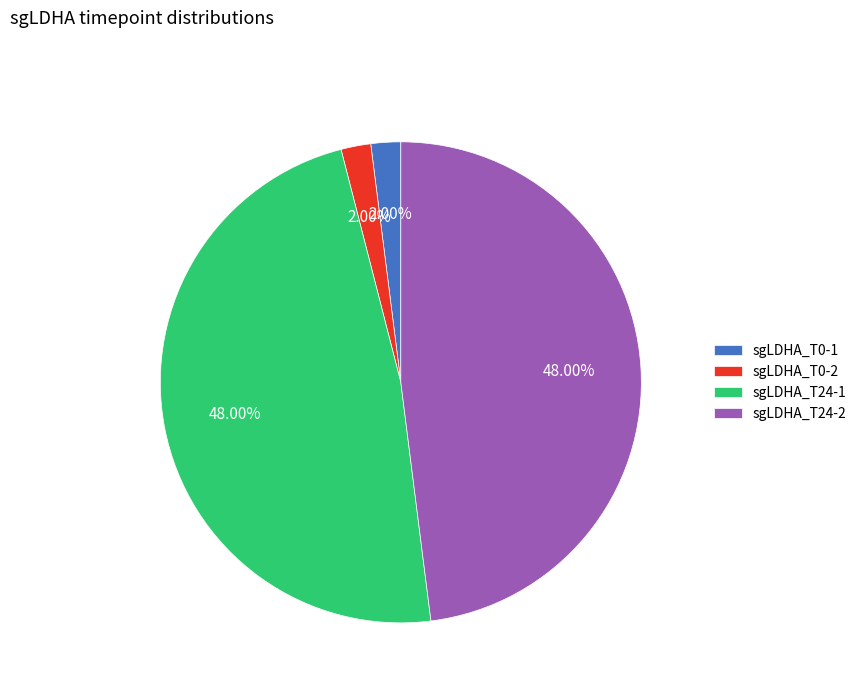

Is it true that sgLDHA_T24-2 is 57% of the pie?

False